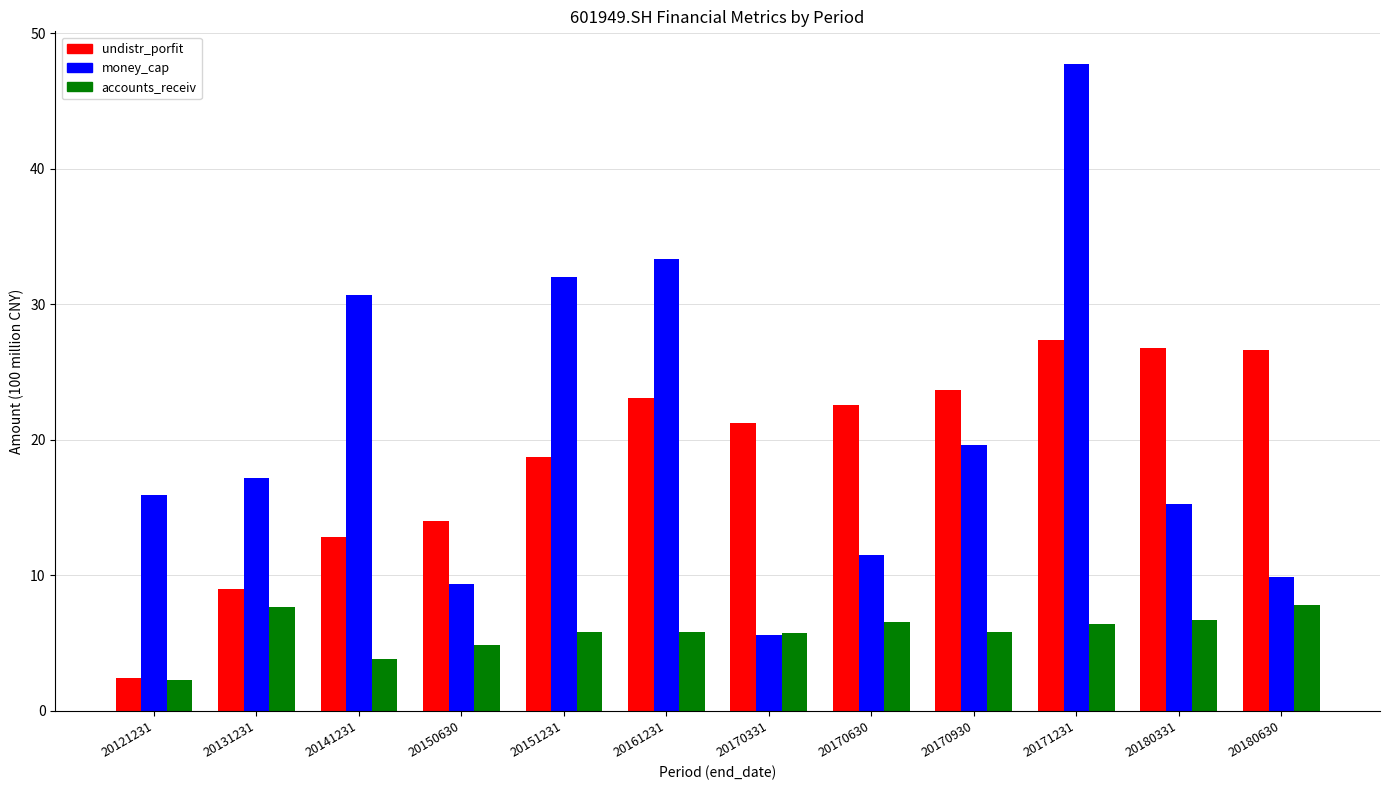

What are all the series names shown in the legend?

undistr_porfit, money_cap, accounts_receiv